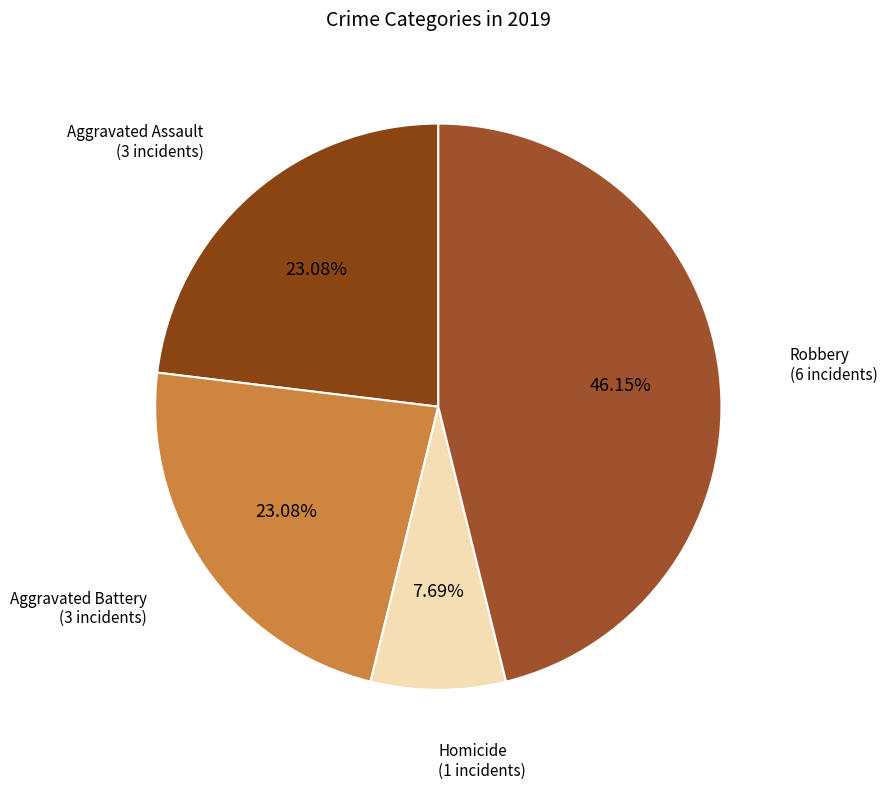

Is the sum of Aggravated Assault and Aggravated Battery greater than half?

No